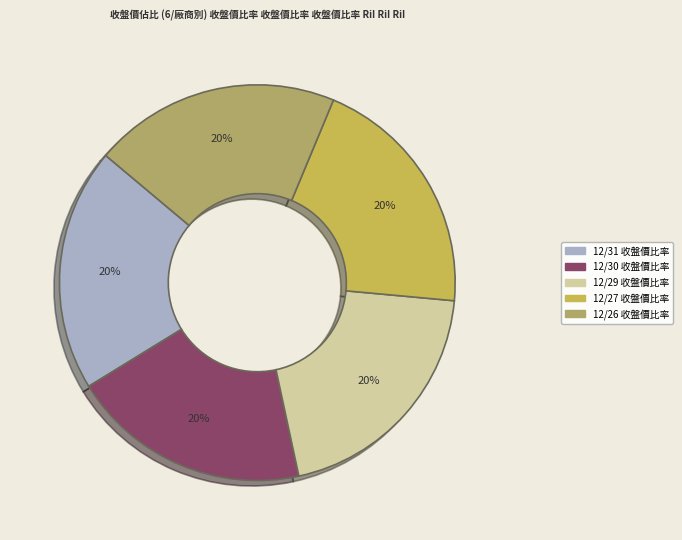

To the nearest percent, what portion does 12/29 represent?

20%